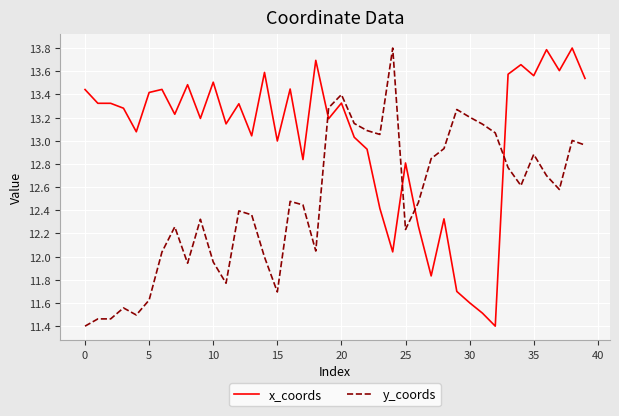

How many lines are shown in the chart?

2